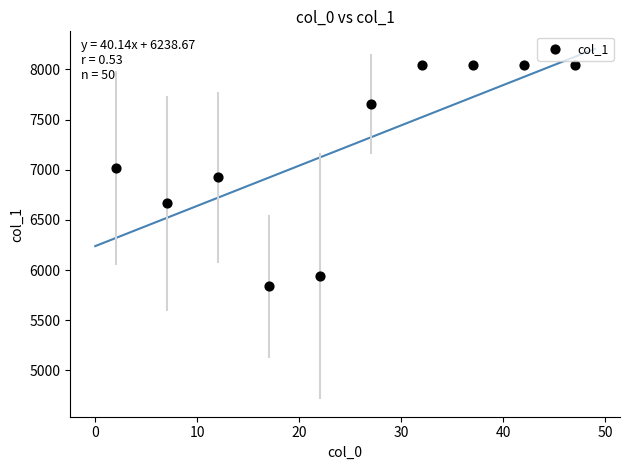

What is the average X value?

24.5